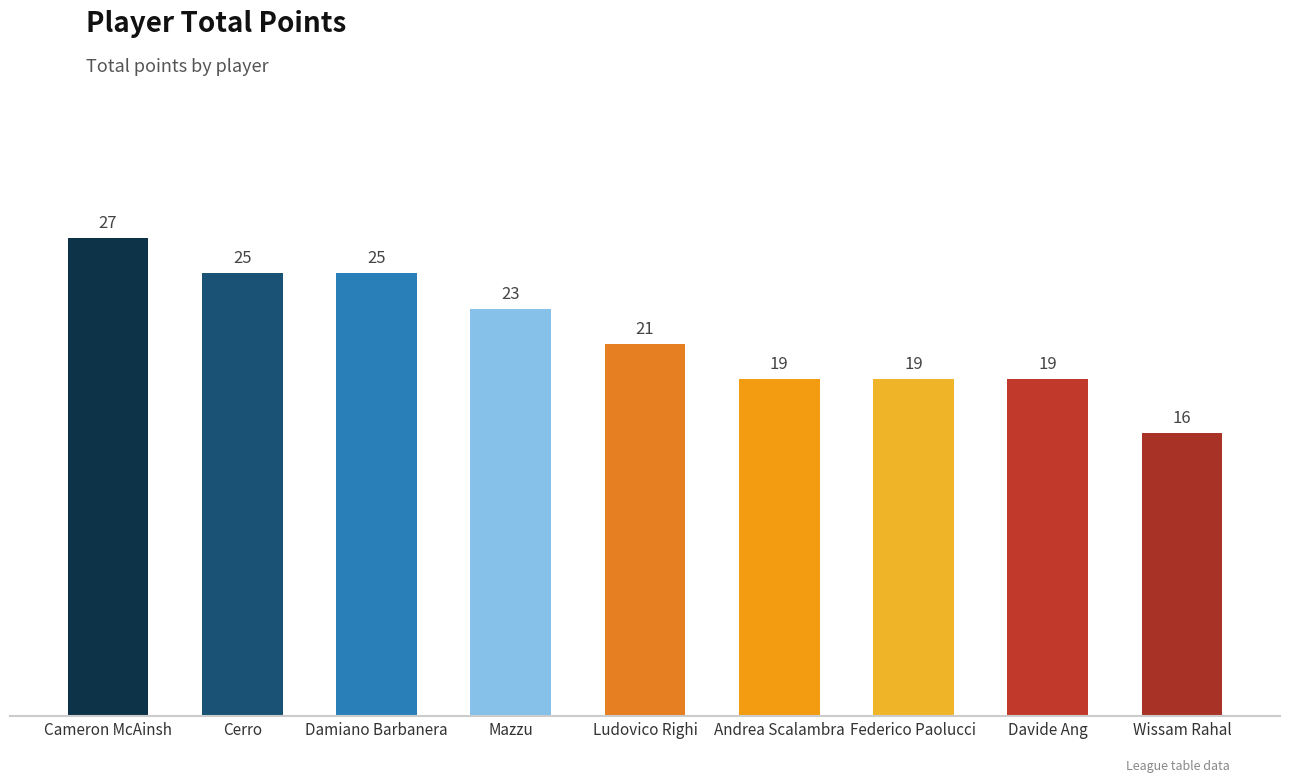

Are the bars horizontal?

No